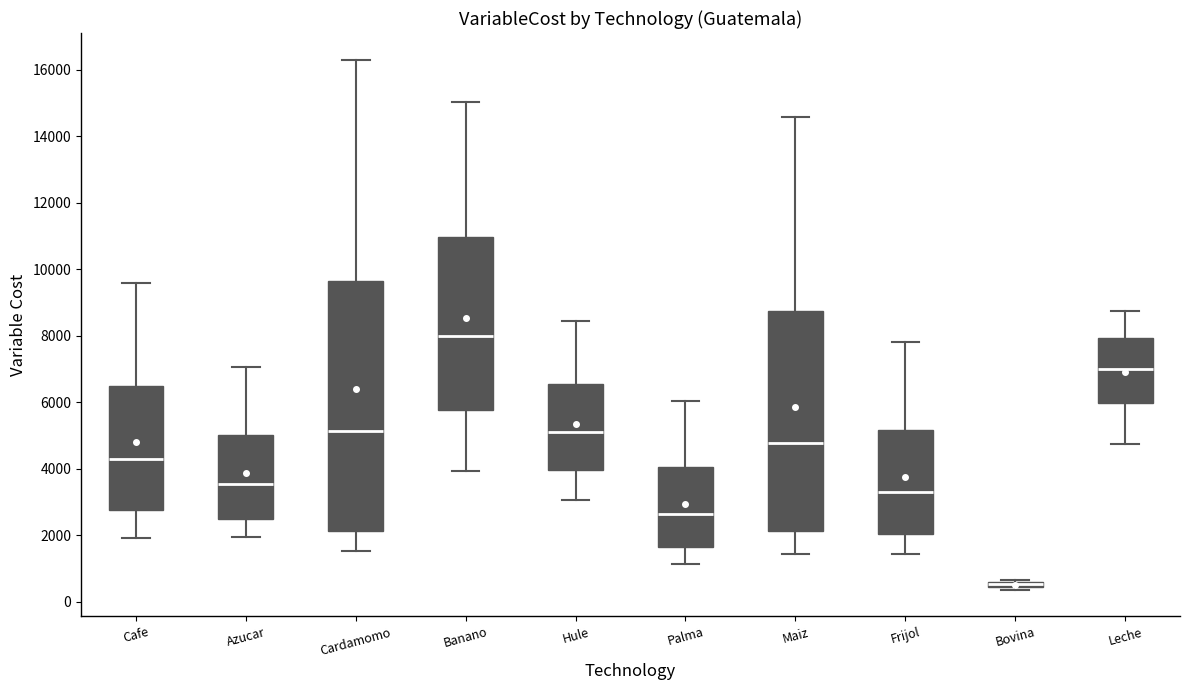

Where does the lower whisker of the box for Hule end on the y-axis? The values are not printed on the chart, so give them approximately, as read against the axis.

3000